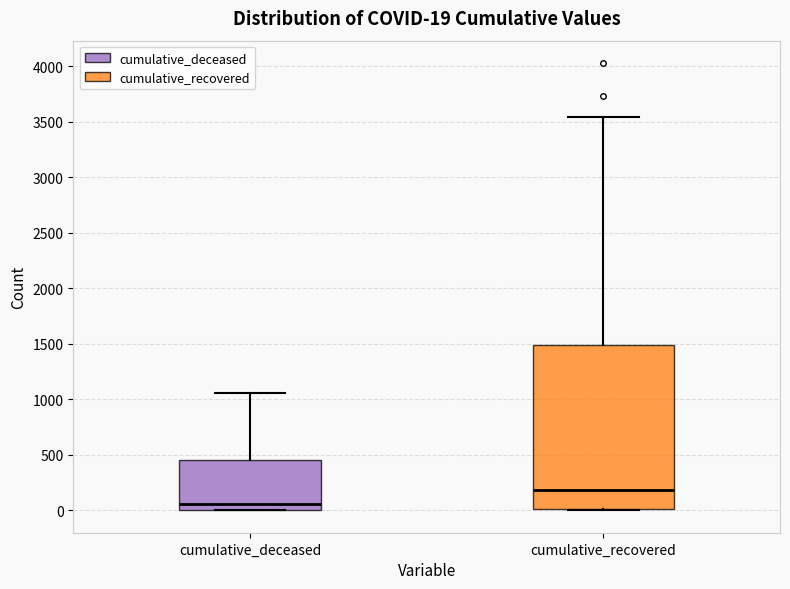

Which box is the tallest, from its lower edge to its upper edge?

cumulative_recovered